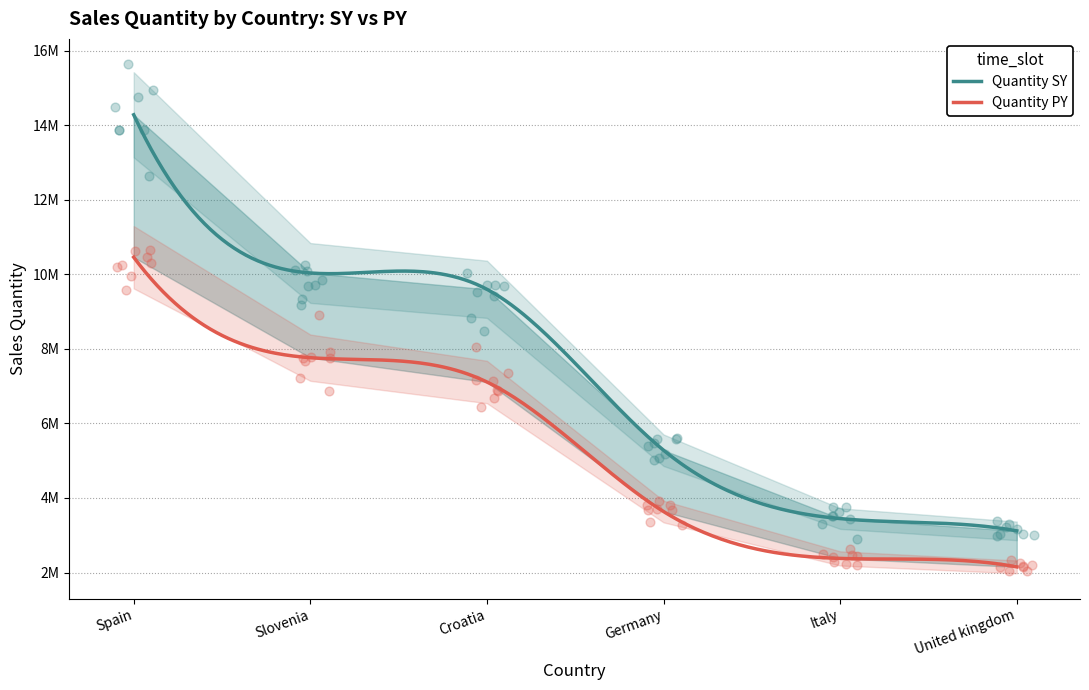

Is the value of Quantity SY at Germany greater than the value of Quantity PY at Italy?

Yes